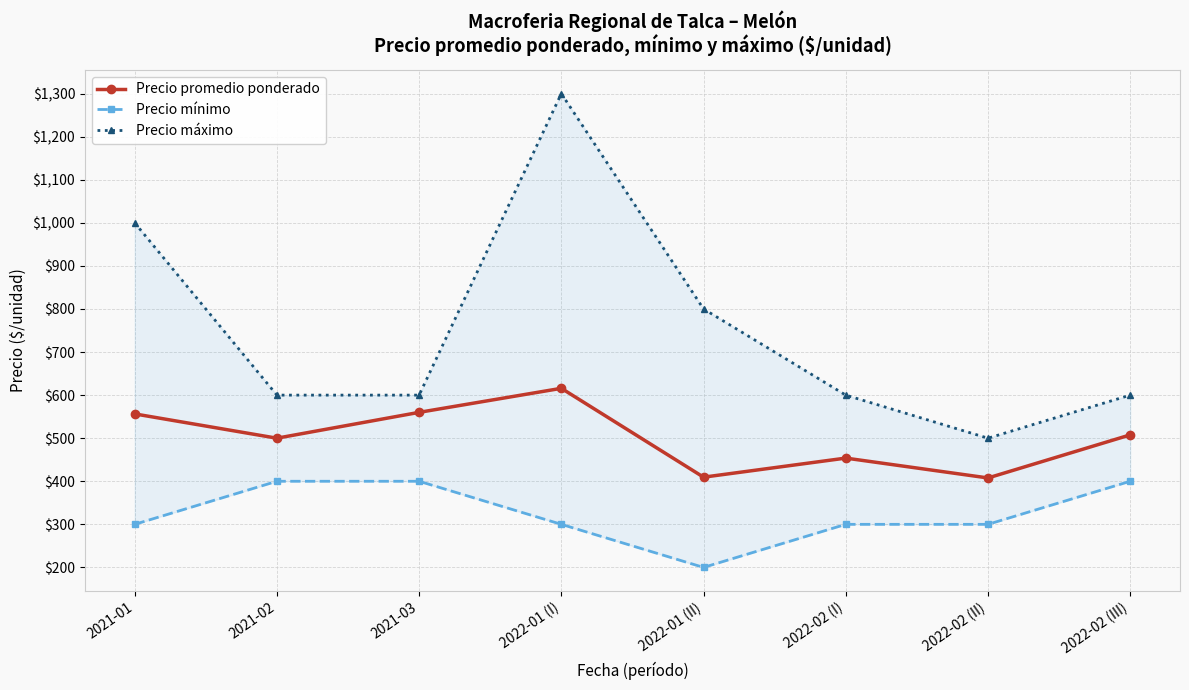

At which category does Precio promedio ponderado reach its first local valley?

2021-02